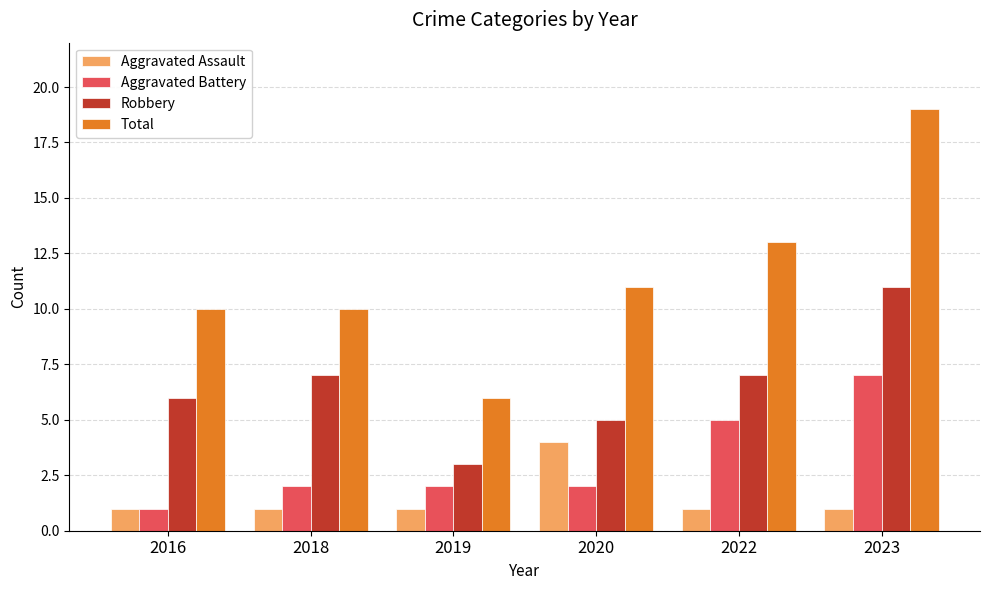

What is the lowest value of the Aggravated Assault series?

1